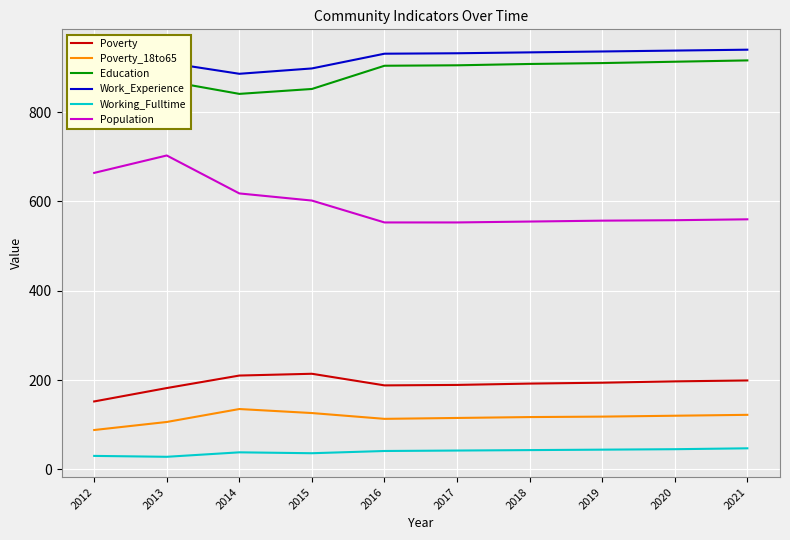

Which series has the widest spread of values?

Population